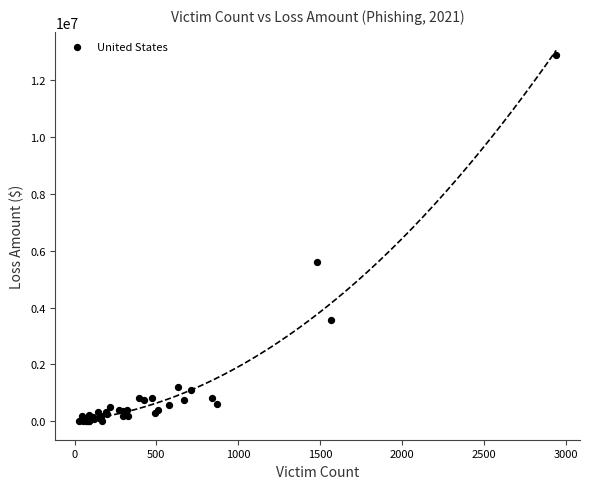

What Y value in the scatter plot is closest to 6443007?

5598867